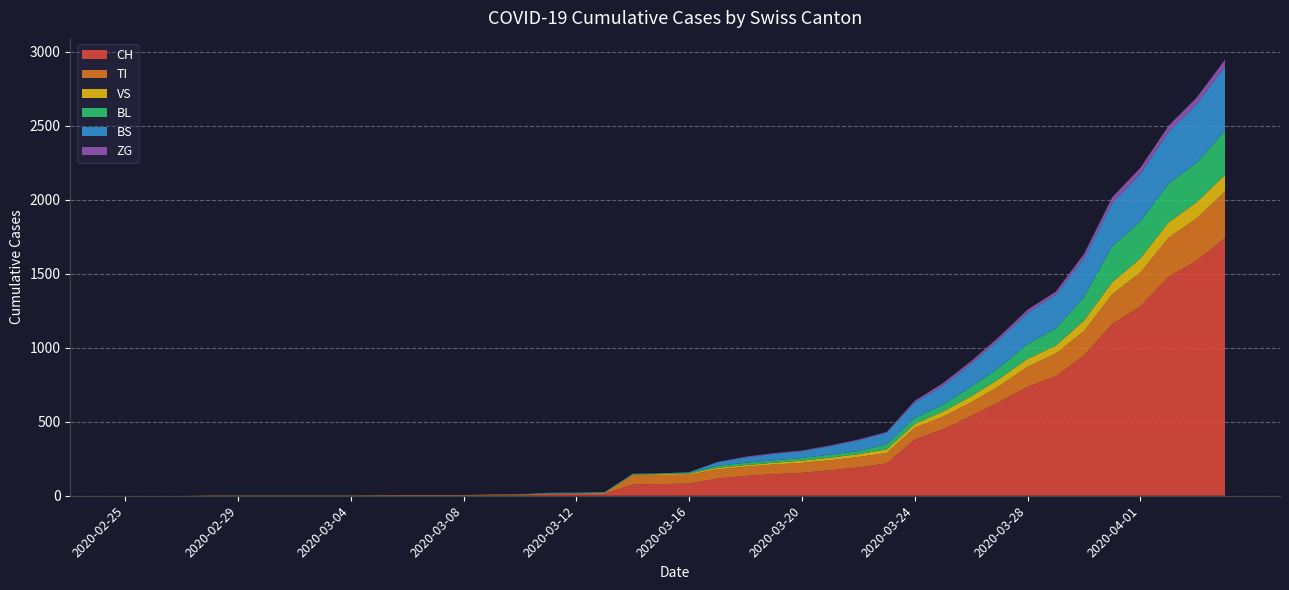

Reading left to right, transcribe all the data shown in this chart.

CH: 0	0	0	0	0	0	0	0	0	2	3	3	3	5	6	11	12	14	76	79	82	116	134	146	155	172	192	218	380	449	540	634	736	806	948	1160	1279	1480	1588	1742
TI: 0	0	0	0	0	0	0	0	0	0	0	0	0	0	0	0	0	0	61	61	61	62	62	65	67	68	70	71	80	85	91	107	136	155	165	202	229	263	287	314
VS: 0	0	0	2	2	2	2	2	2	2	2	2	2	2	2	3	3	5	6	6	8	11	11	12	15	17	19	24	25	35	41	50	53	54	71	81	96	104	109	112
BL: 0	0	0	0	0	0	0	0	0	0	0	0	0	1	2	2	2	2	2	5	5	13	16	16	18	21	21	35	40	46	65	76	100	115	158	242	249	262	266	298
BS: 0	0	0	0	0	0	0	0	0	0	0	0	0	0	0	4	4	4	4	0	4	25	36	44	46	57	73	78	105	128	155	191	211	228	263	292	323	350	397	434
ZG: 0	0	0	0	0	0	0	0	0	0	0	0	0	0	0	0	0	0	0	0	0	1	5	5	5	5	5	5	12	18	18	18	21	21	29	39	40	41	44	46